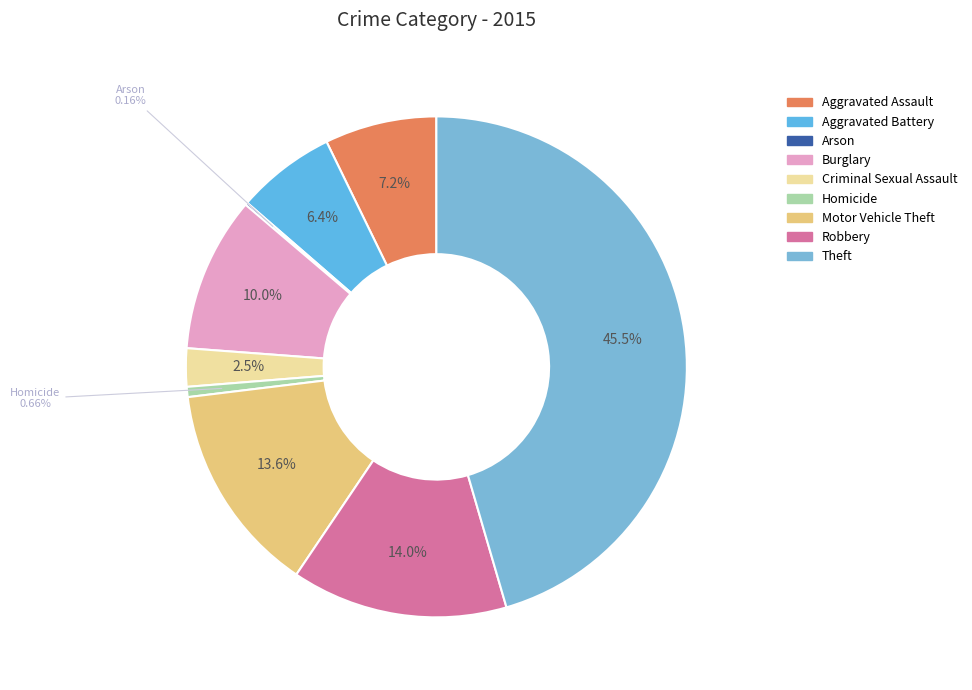

Count the number of slices in the pie.

9